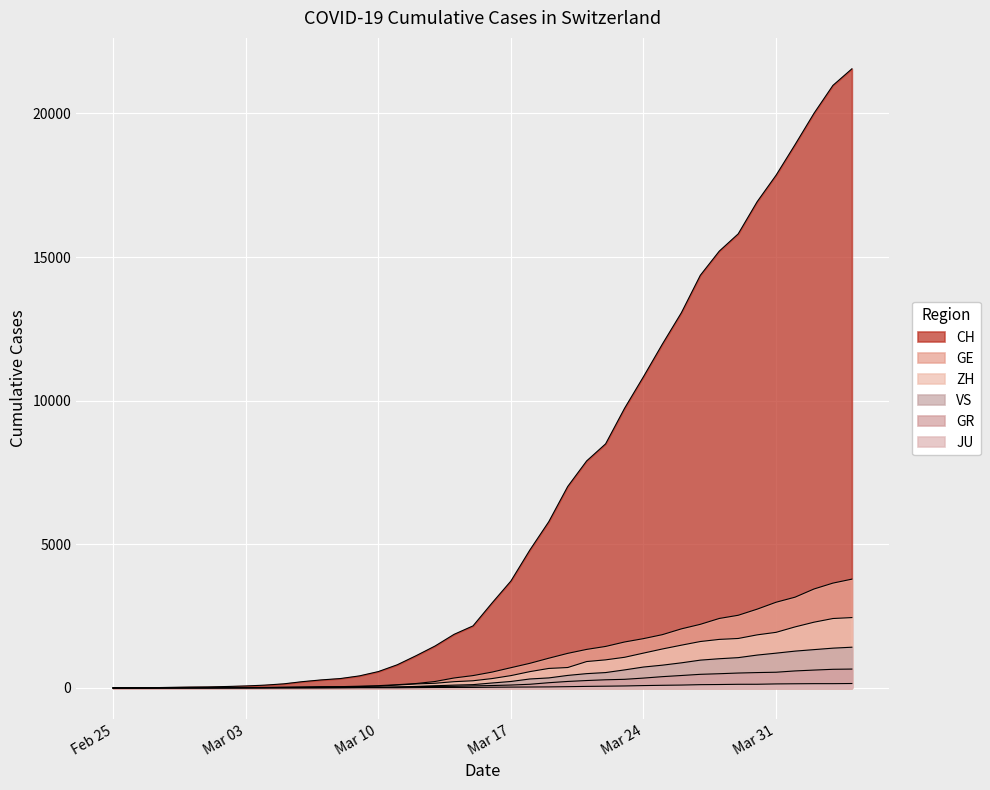

True or false: VS has more than 2 points higher than both neighbors.

False